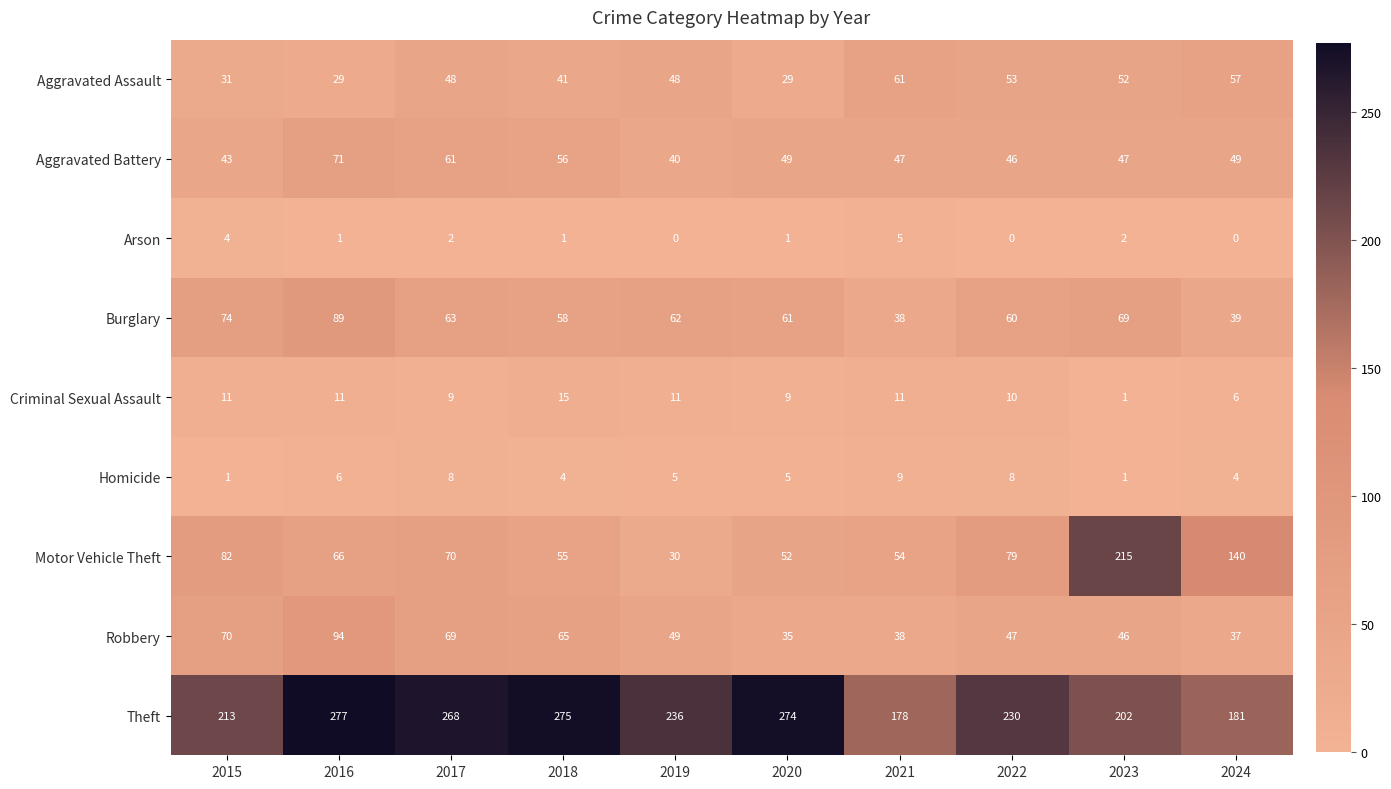

Which category has the lowest value in the Aggravated Battery series?

2019